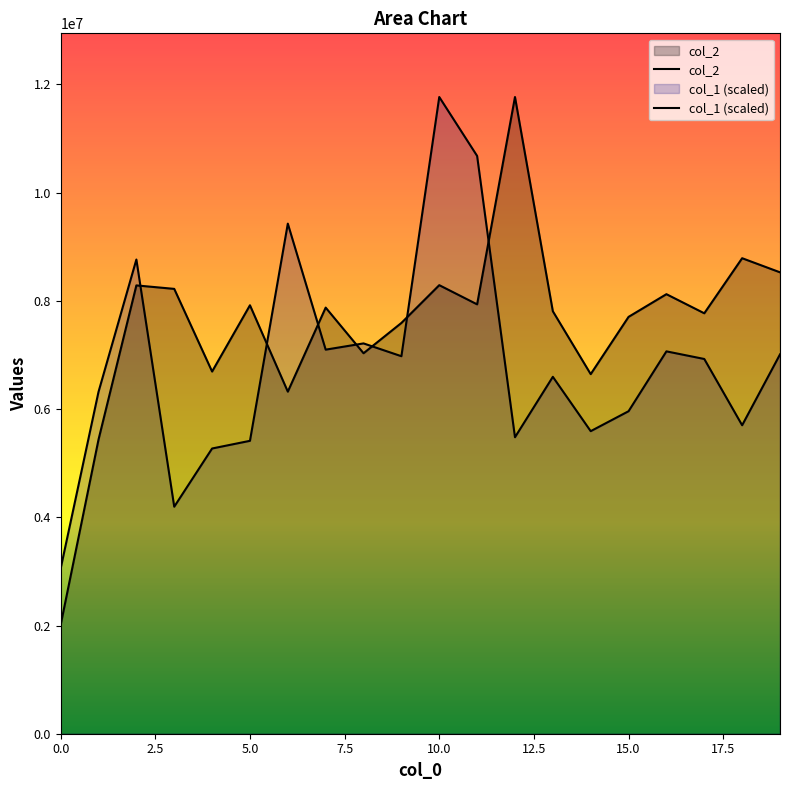

What is the total value across all series at 10?

20059798.0